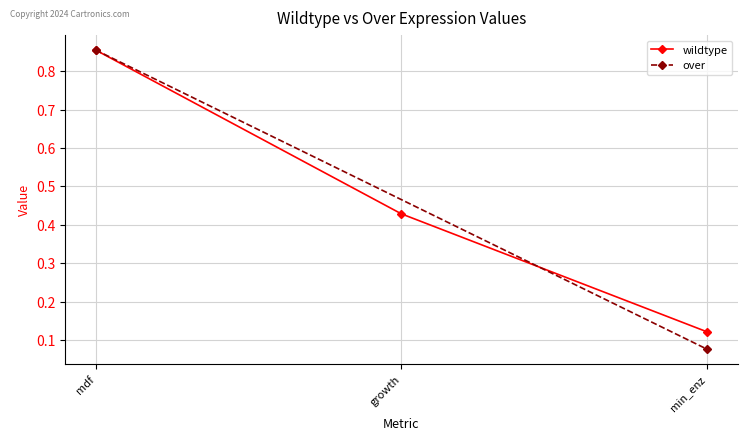

Which category has the highest value across all series?

mdf